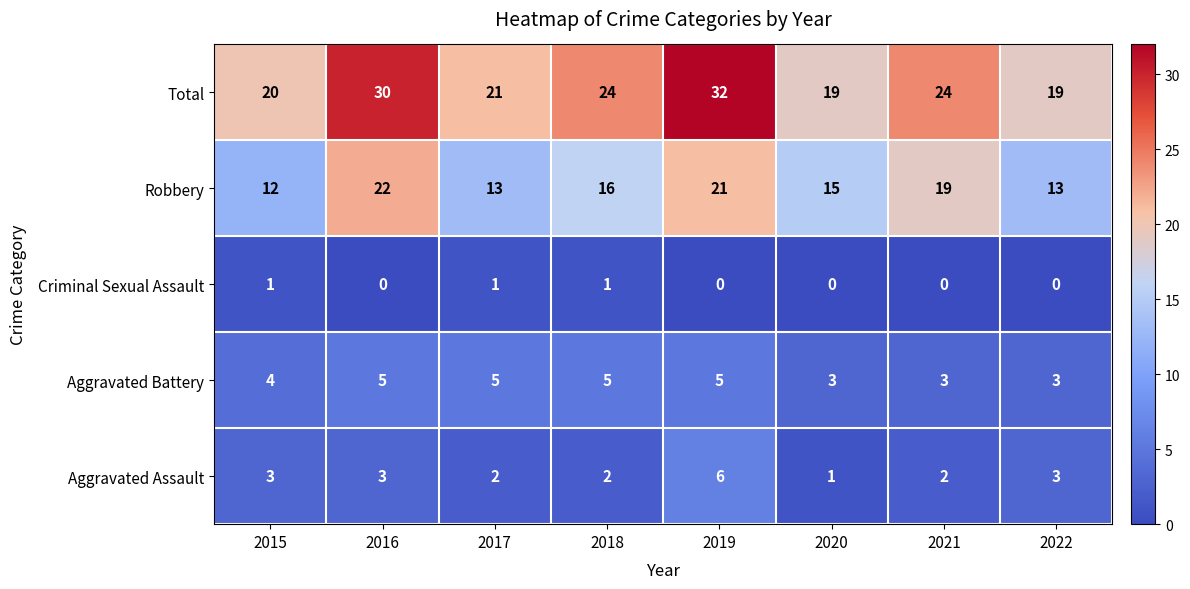

At which label does Total first exceed 24?

2016